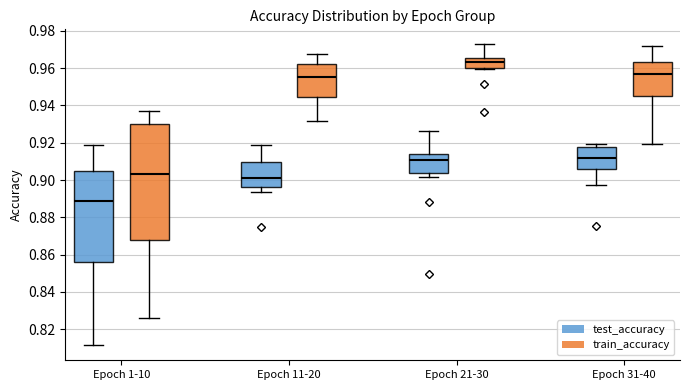

Reading left to right, transcribe this box plot: for each box, give where its median line is, the range the box spans, and where its two whiskers end, as read against the y-axis. The values are not printed on the chart, so give them approximately, as read against the axis.

Epoch 1-10 (test_accuracy): median 0.888, box 0.856 to 0.904, whiskers 0.812 to 0.918
Epoch 1-10 (train_accuracy): median 0.902, box 0.868 to 0.930, whiskers 0.826 to 0.938
Epoch 11-20 (test_accuracy): median 0.902, box 0.896 to 0.910, whiskers 0.894 to 0.918
Epoch 11-20 (train_accuracy): median 0.956, box 0.944 to 0.962, whiskers 0.932 to 0.968
Epoch 21-30 (test_accuracy): median 0.910, box 0.904 to 0.914, whiskers 0.902 to 0.926
Epoch 21-30 (train_accuracy): median 0.964, box 0.960 to 0.966, whiskers 0.960 (just below the box's lower edge) to 0.972
Epoch 31-40 (test_accuracy): median 0.912, box 0.906 to 0.918, whiskers 0.898 to 0.920
Epoch 31-40 (train_accuracy): median 0.956, box 0.946 to 0.964, whiskers 0.920 to 0.972